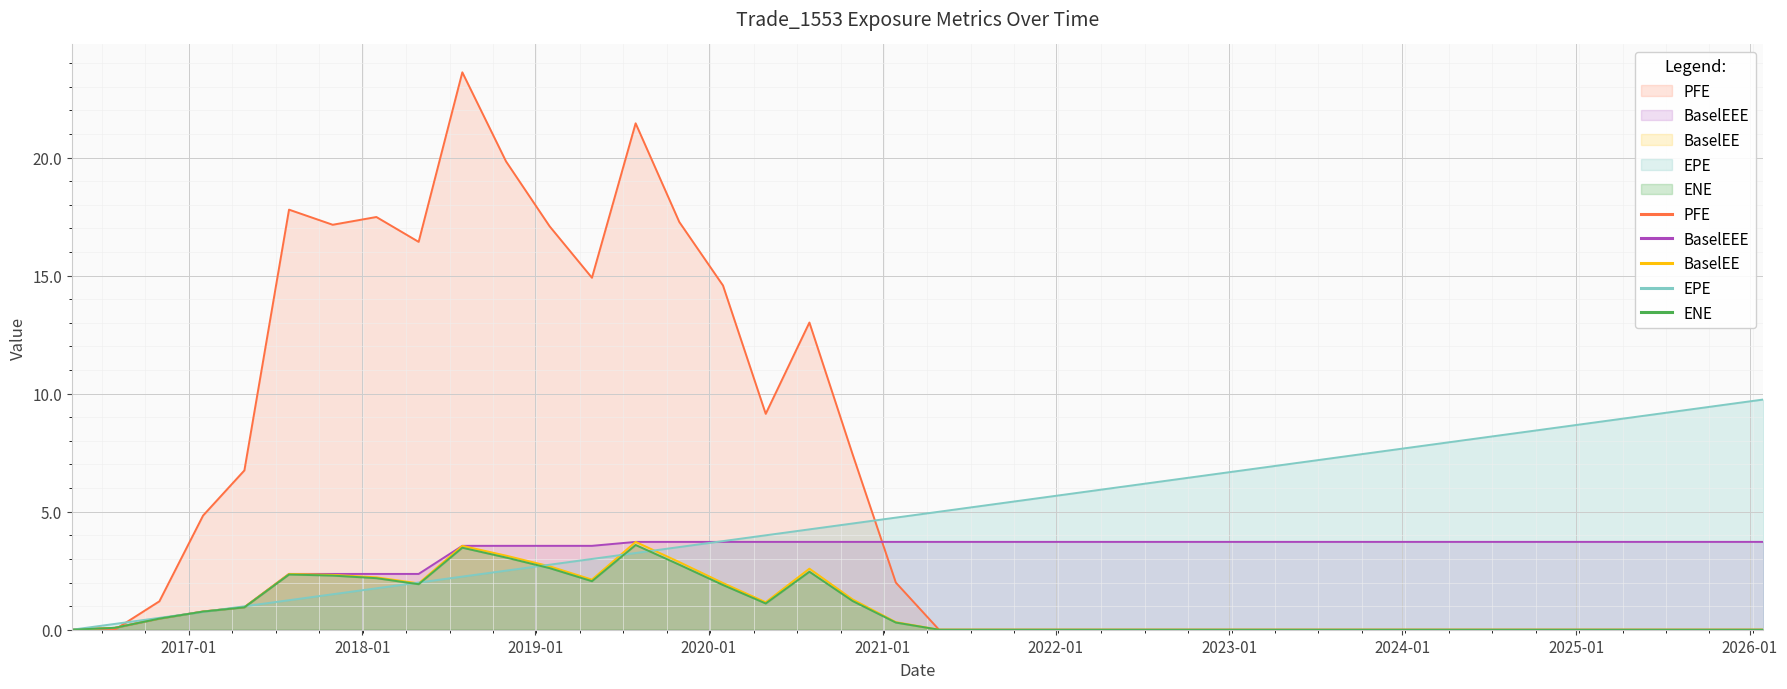

Between 2024-01-31 and 2023-04-28, which is larger?

2024-01-31